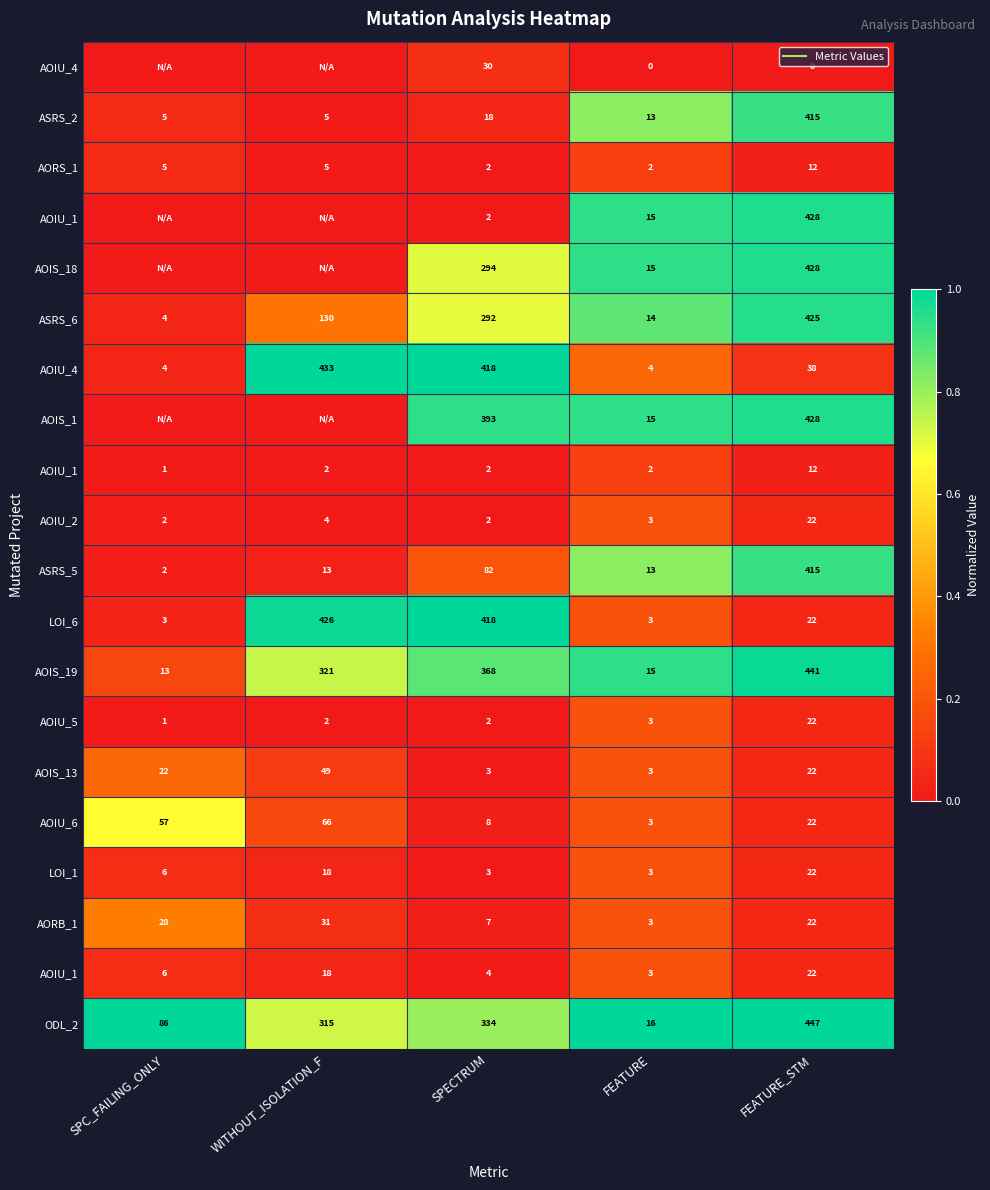

At how many categories does at least one series exceed 0?

5